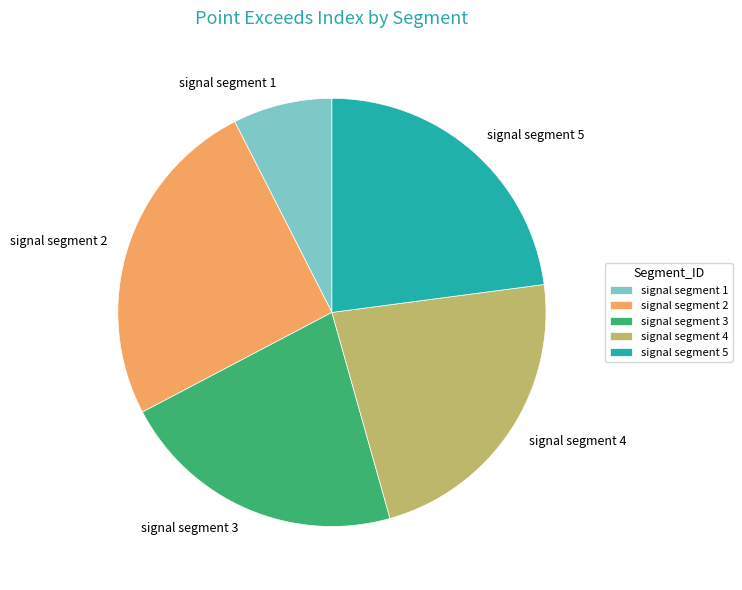

Does signal segment 2 represent more than half of the total?

No